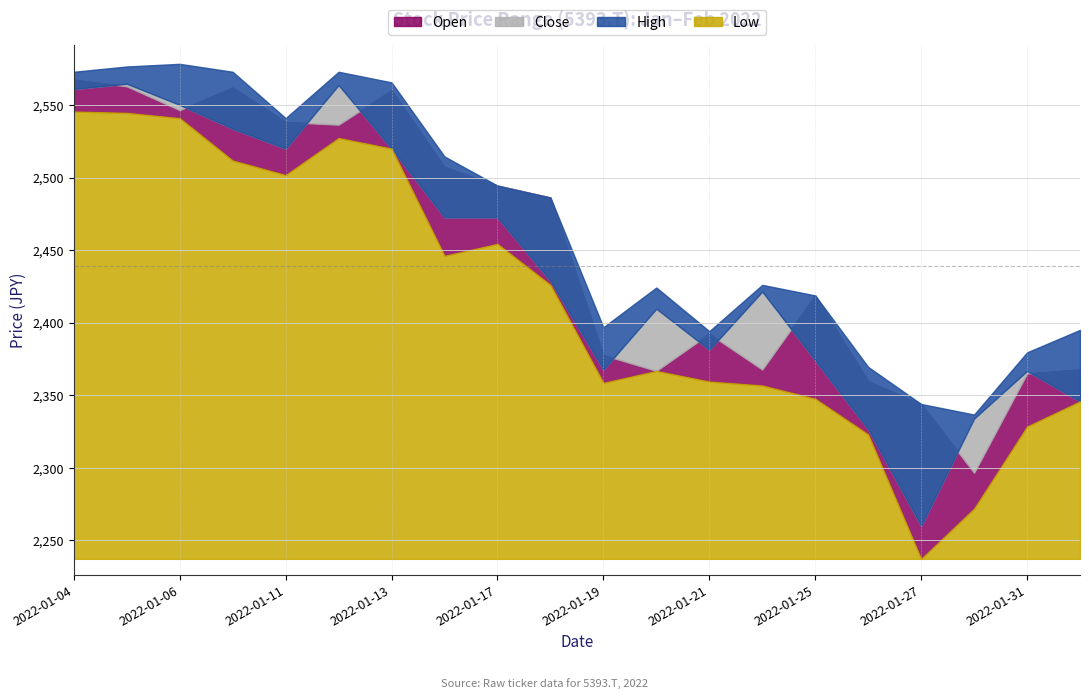

What is the maximum value shown in the chart?

2578.5